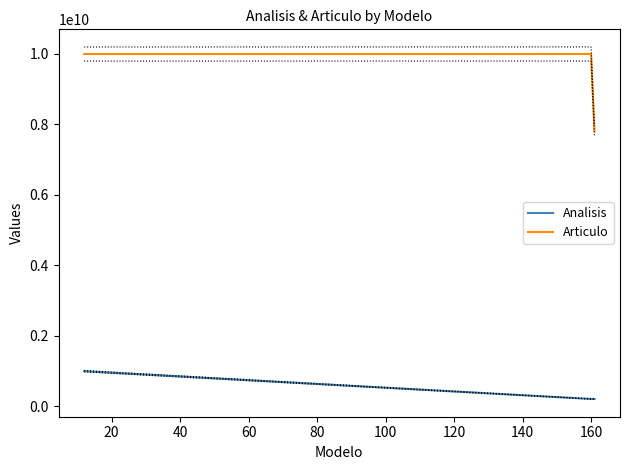

What is the highest value of the Analisis series?

990000001